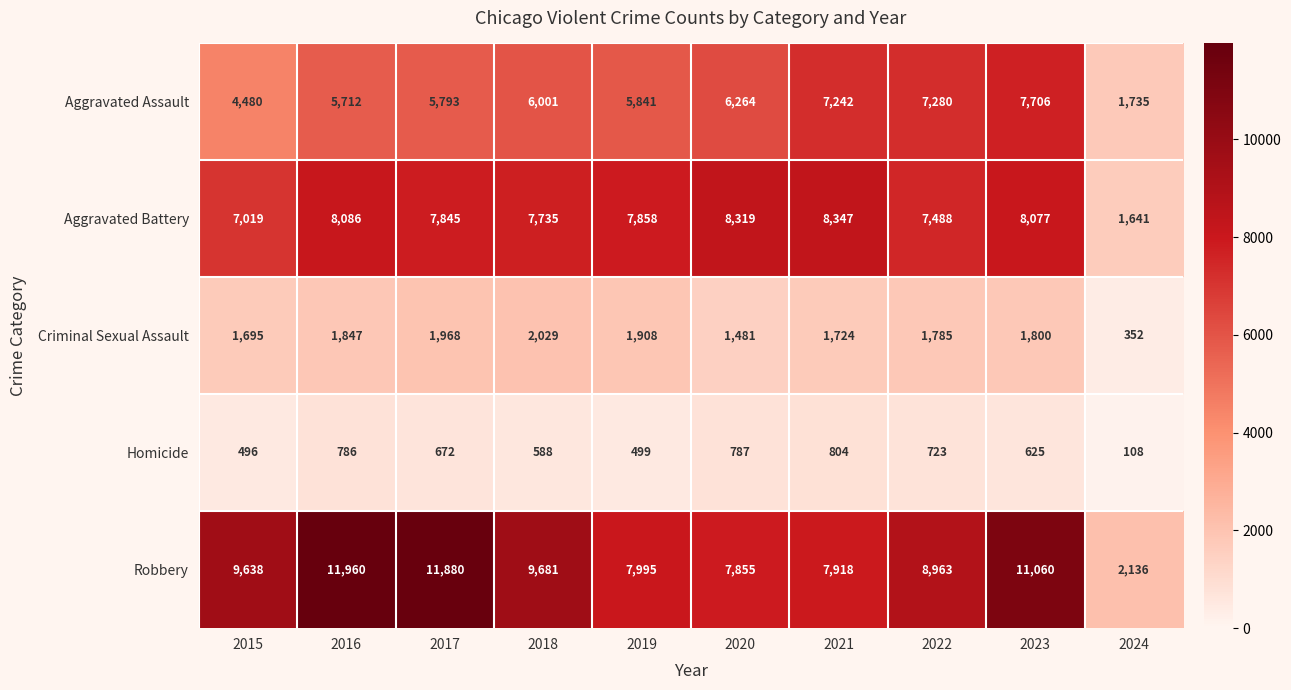

Which label corresponds to the smallest value in the chart?

2024